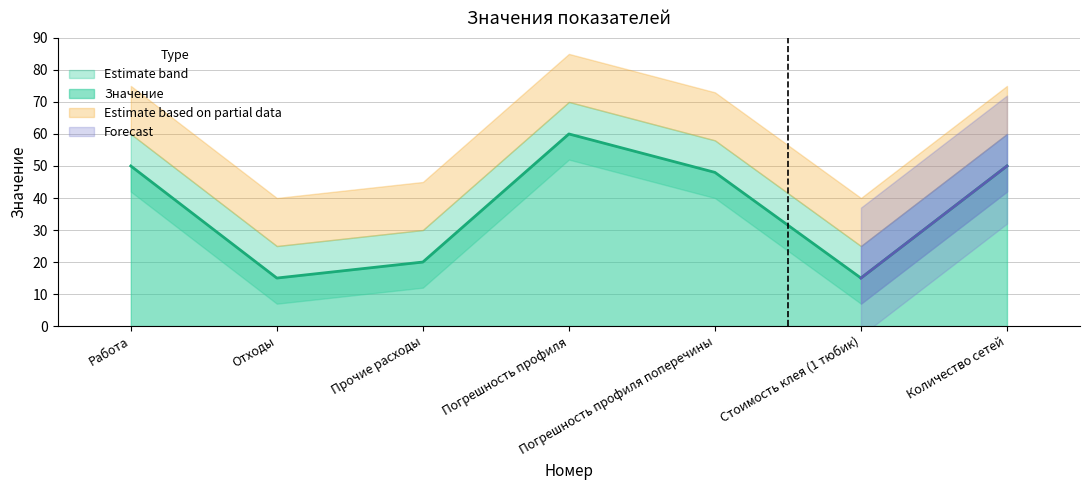

True or false: there are more than 2 points higher than both neighbors.

False